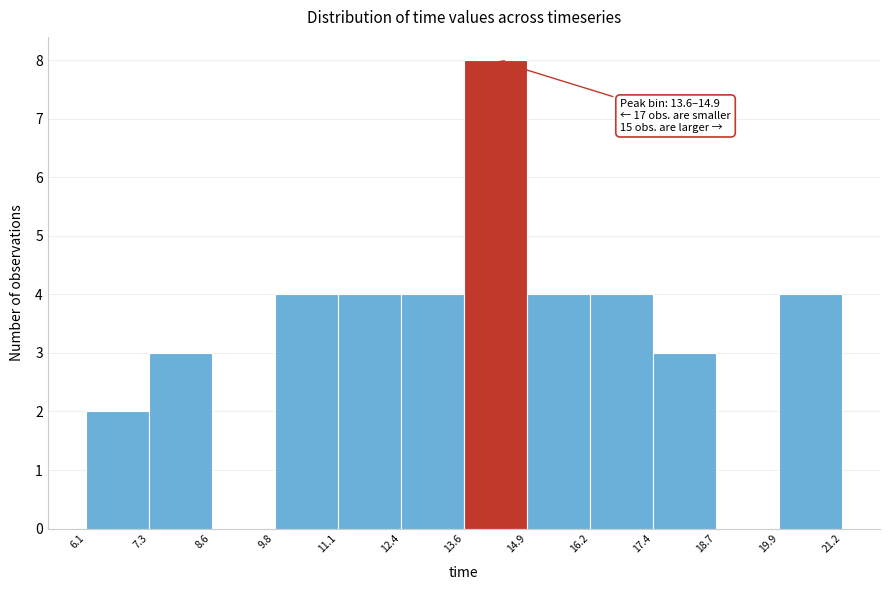

Which range on the x-axis has the tallest bar?

13.6 to 14.9